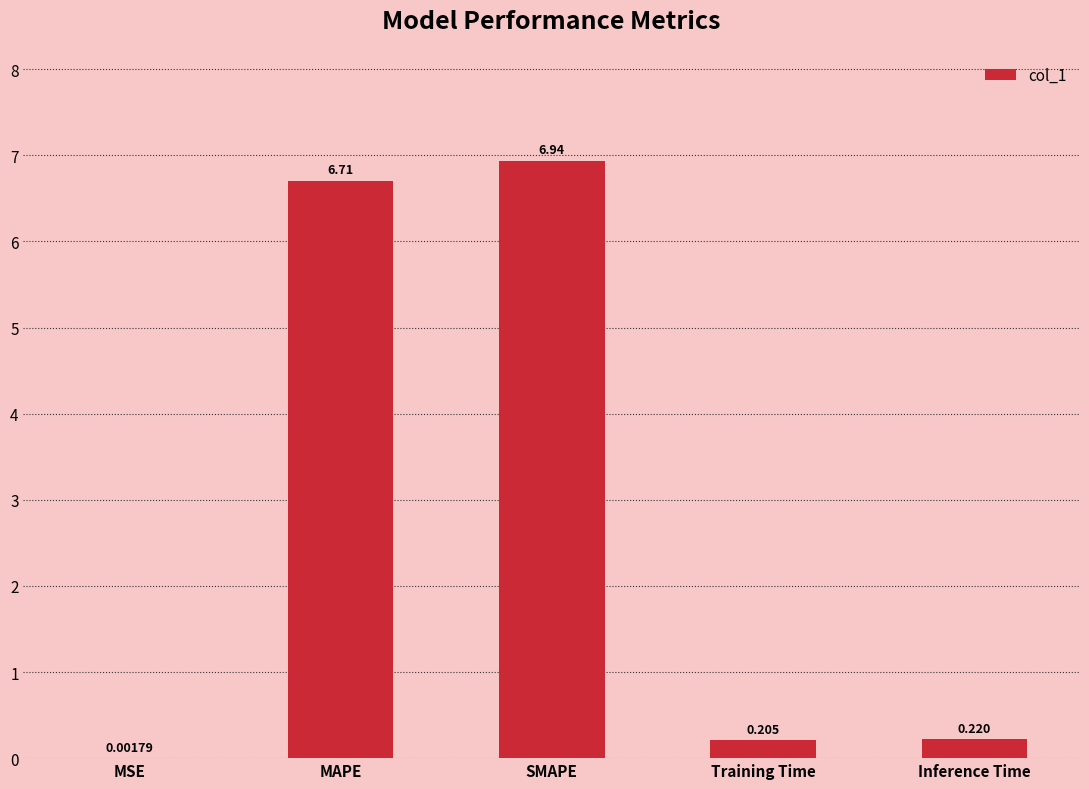

Which label corresponds to the largest value in the chart?

SMAPE